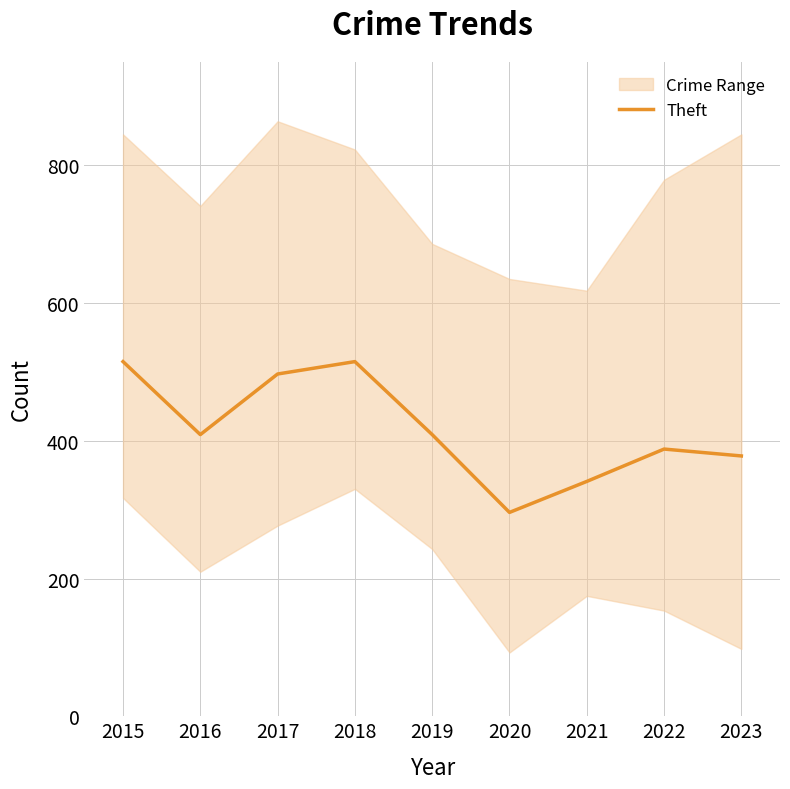

The value at 2017 is 782. True or false?

False